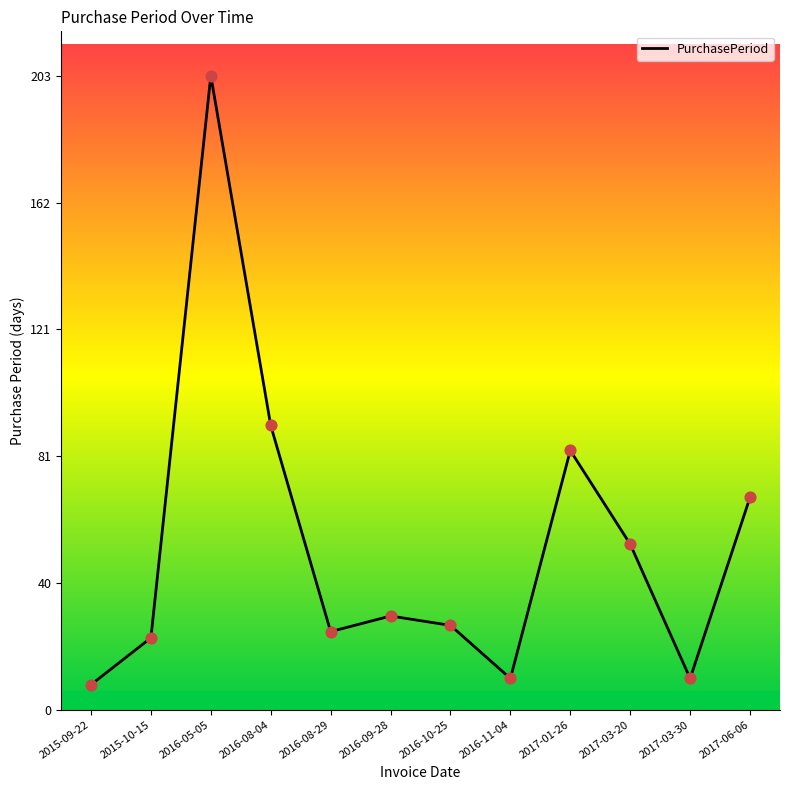

Which has a higher value, 2017-03-30 or 2016-11-04?

2017-03-30